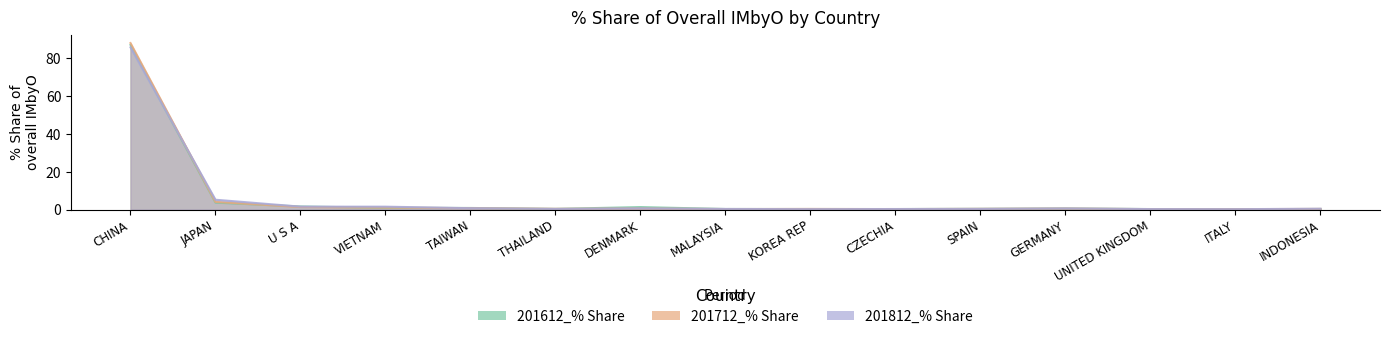

Count the number of data series in this chart.

3